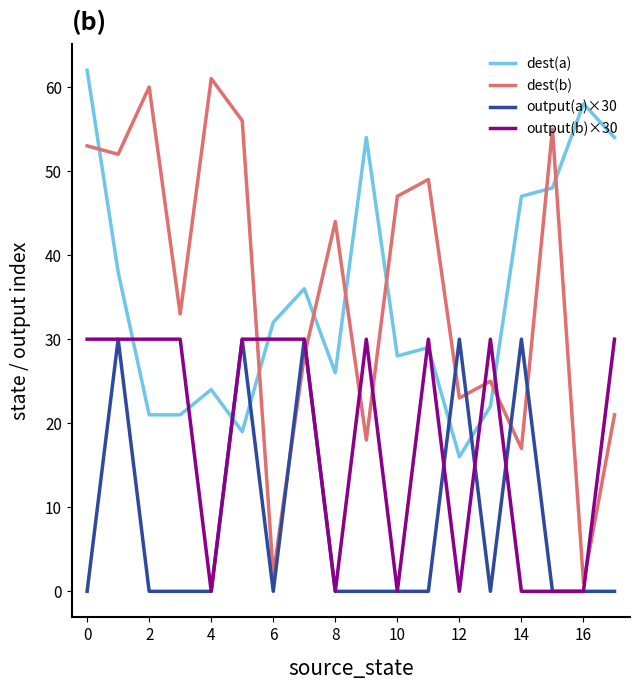

Which series has the largest range (max minus min)?

dest(b)